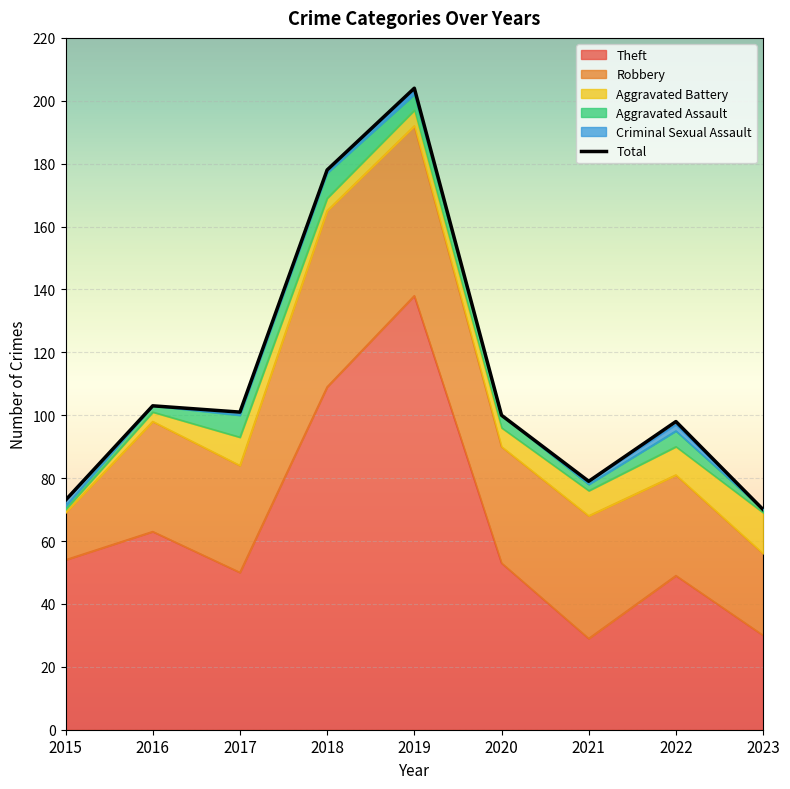

Which series has the largest total across all categories?

Total